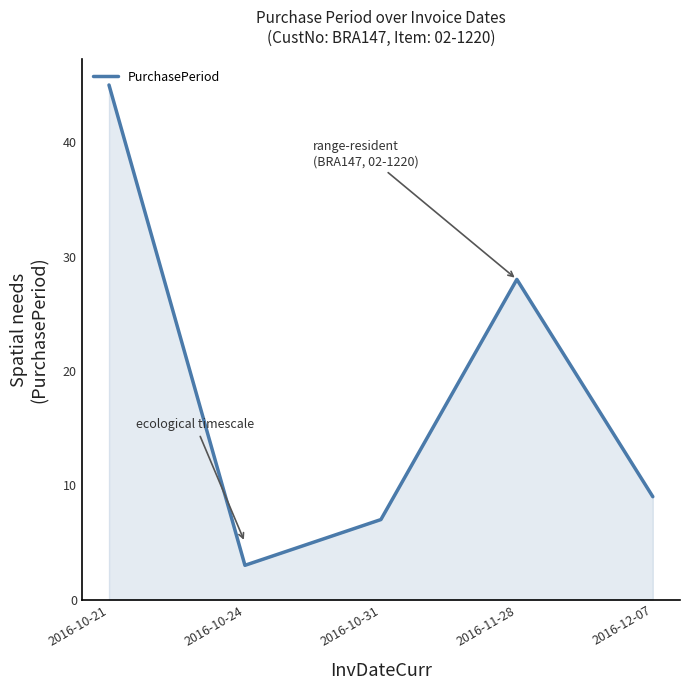

Reading left to right, what are all the values shown in this chart?

45	3	7	28	9